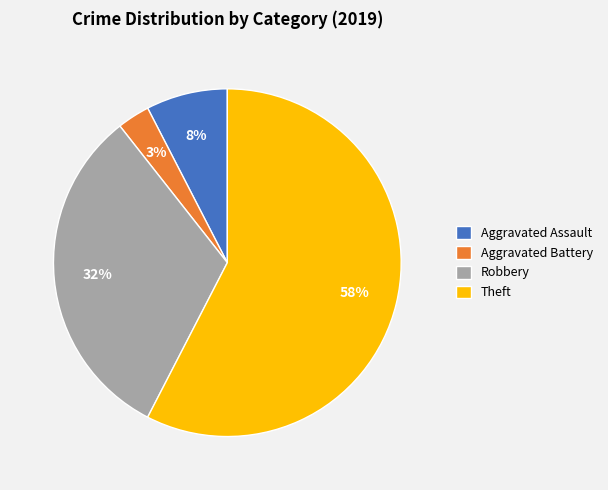

Rank the categories by value from lowest to highest.

Aggravated Battery, Aggravated Assault, Robbery, Theft